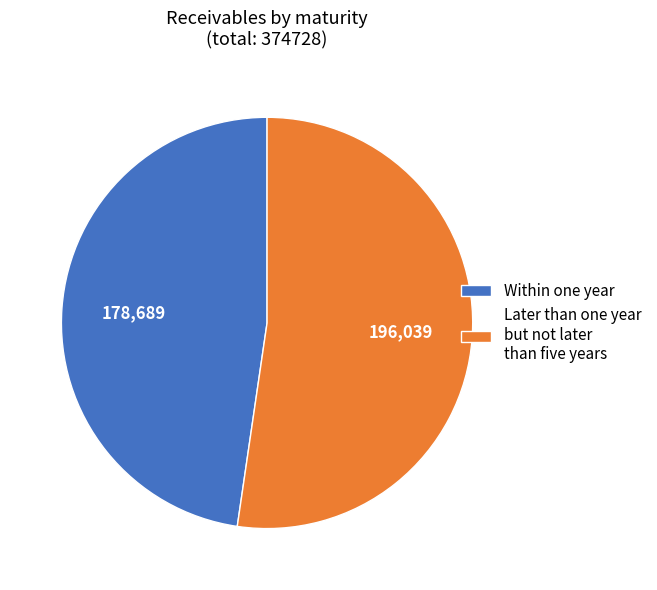

Count the number of slices in the pie.

2